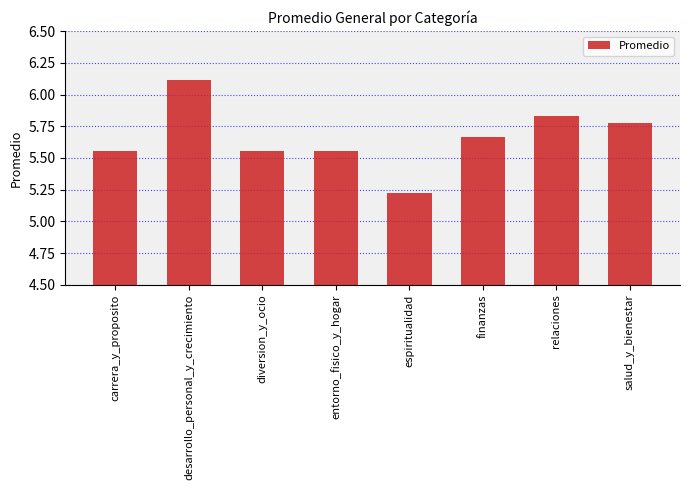

What is the value of the 2nd bar from the left?

6.1